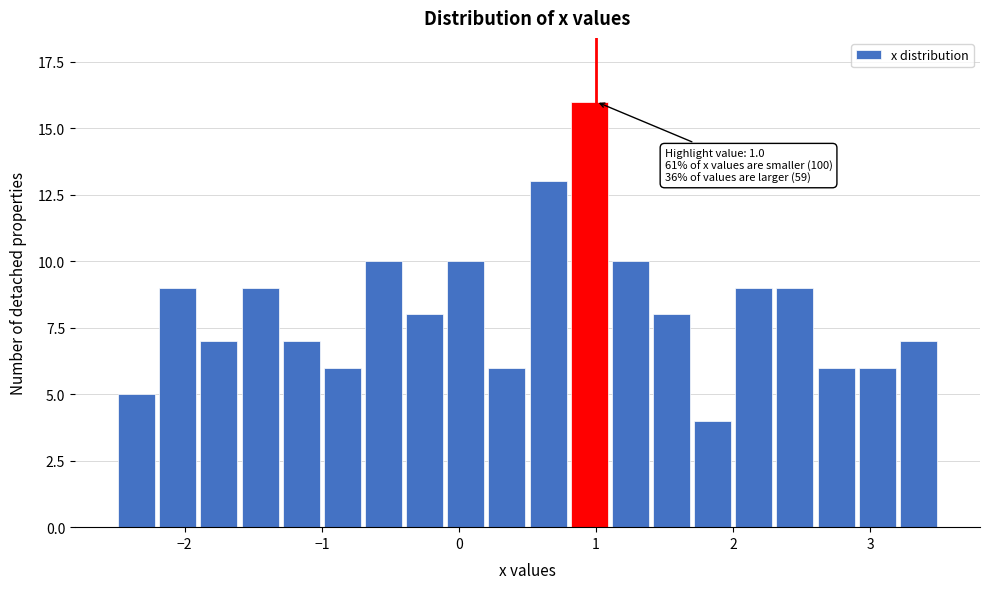

Around what value on the x-axis is the tallest bar? Give the approximate position of its centre, as read against the axis.

1.0